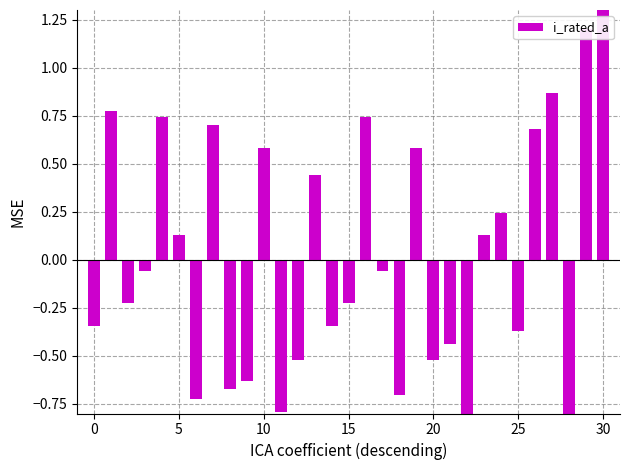

The value at 28 is -1.1. True or false?

True